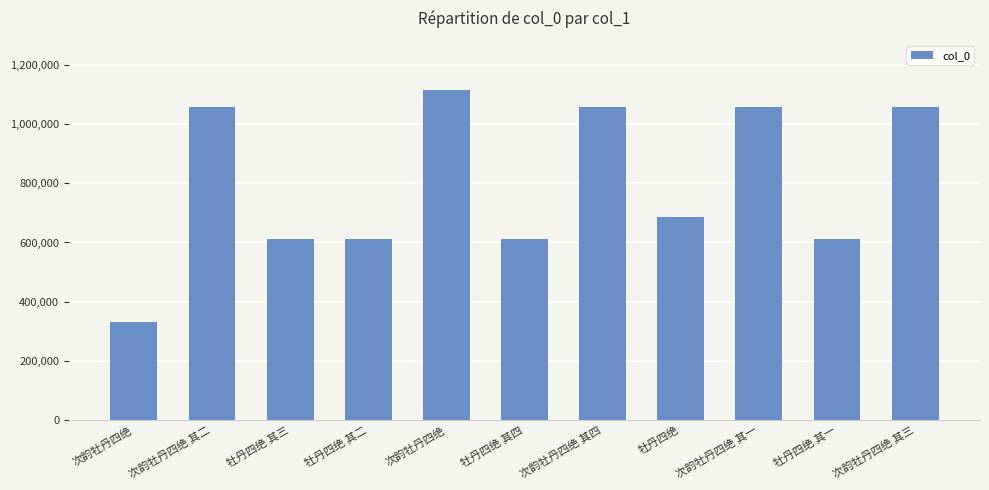

Rank the categories by value from lowest to highest.

次韵牡丹四绝, 牡丹四绝 其一, 牡丹四绝 其二, 牡丹四绝 其三, 牡丹四绝 其四, 牡丹四绝, 次韵牡丹四绝 其一, 次韵牡丹四绝 其二, 次韵牡丹四绝 其三, 次韵牡丹四绝 其四, 次韵牡丹四绝